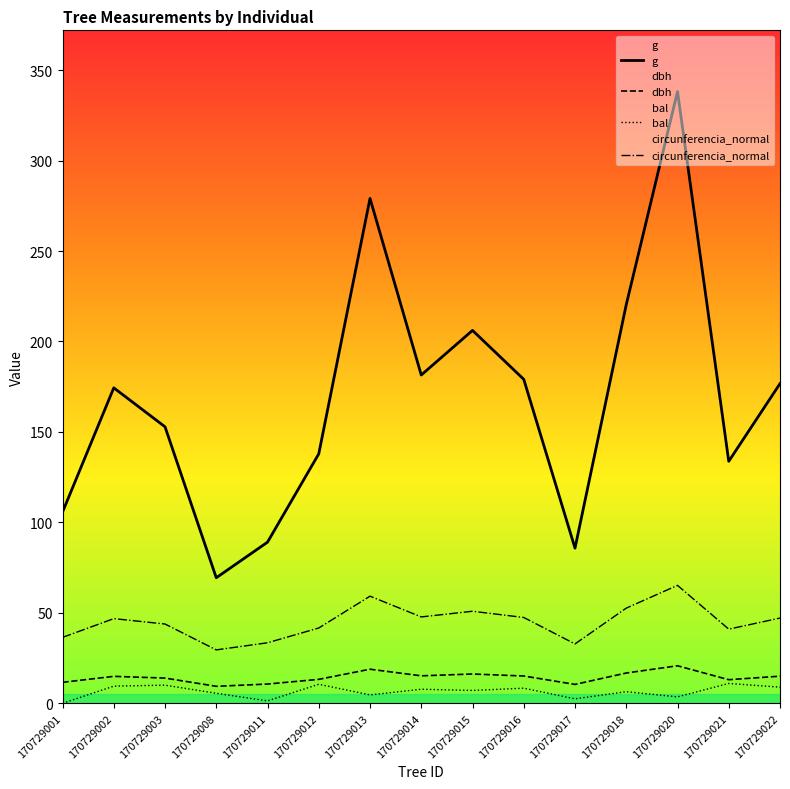

Between 170729001 and 170729003, which series saw the biggest shift?

g